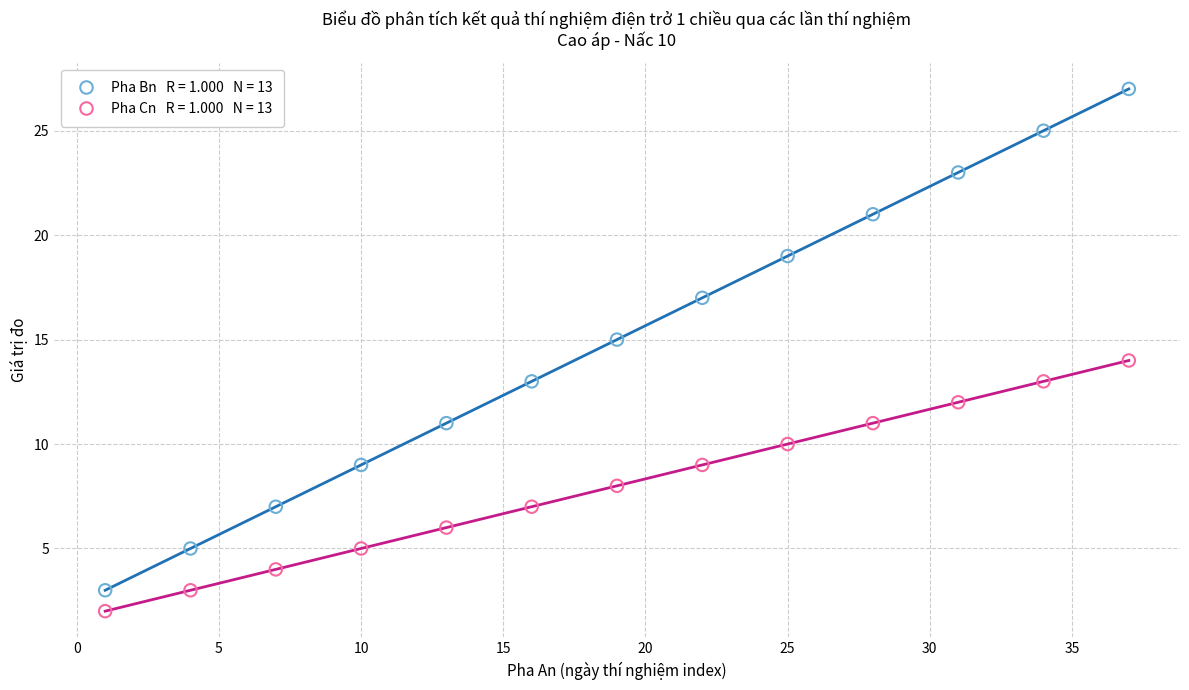

Across all data points, what is the range of Y values (max minus min)?

25